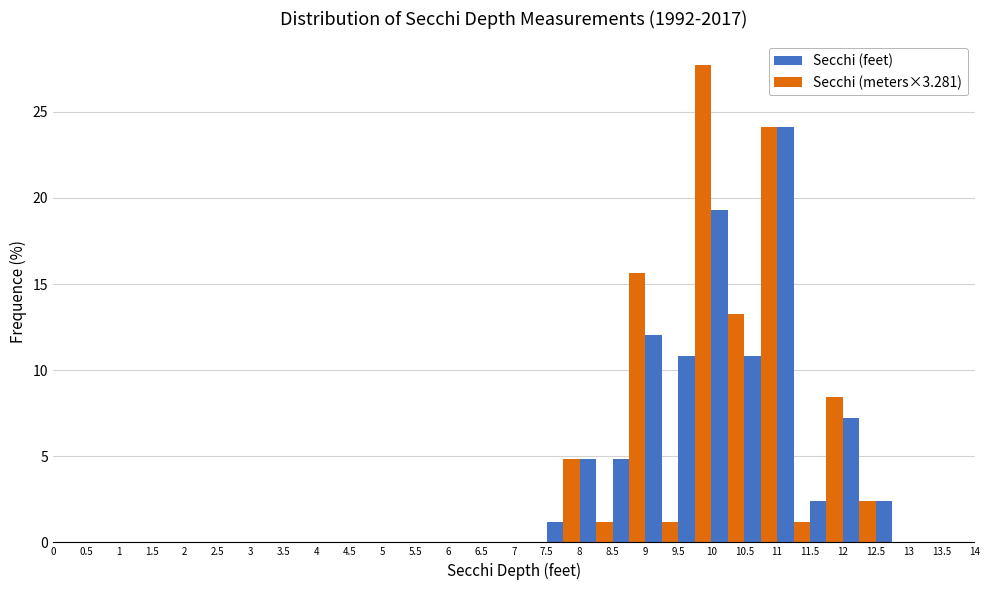

What is the height of the Secchi (meters×3.281) bar covering 10.5 to 11 on the x-axis? The values are not printed on the chart, so give them approximately, as read against the axis.

24.0